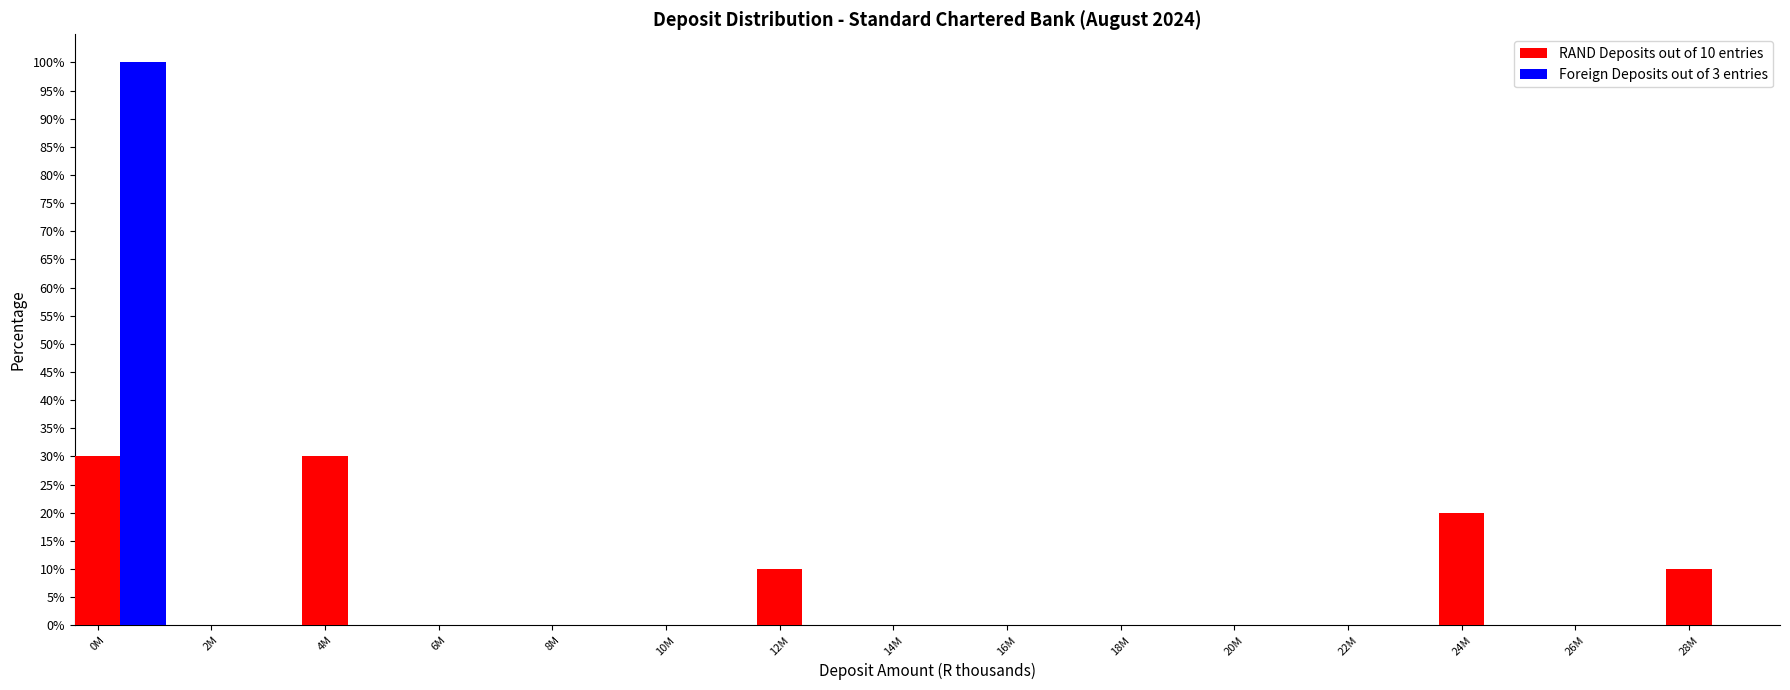

At which category is the sum across all series the highest?

0M